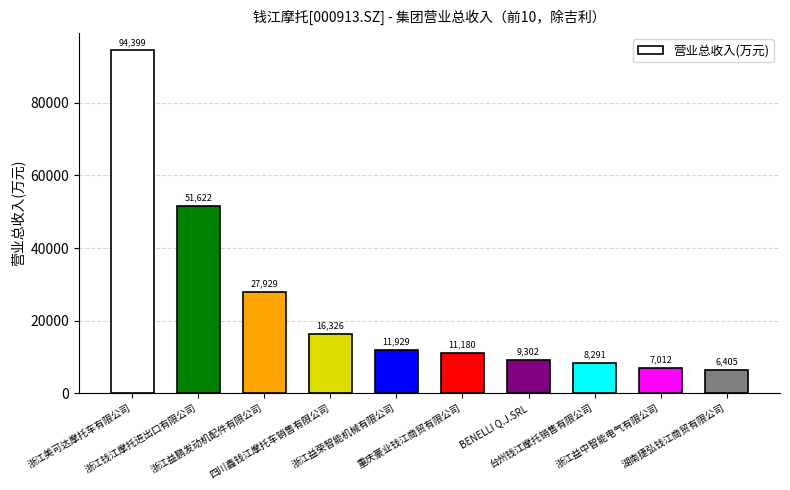

What is the value of the 3rd bar from the left?

27928.6